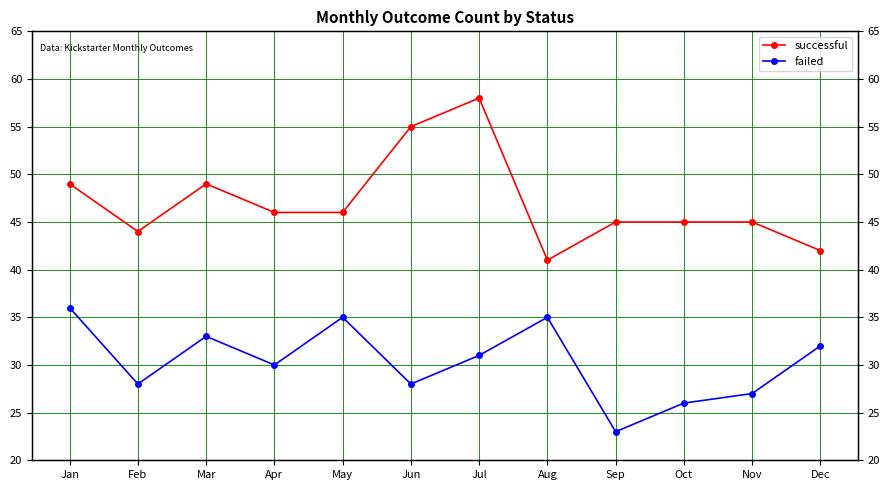

What is the difference between the successful values at Jul and Feb?

14